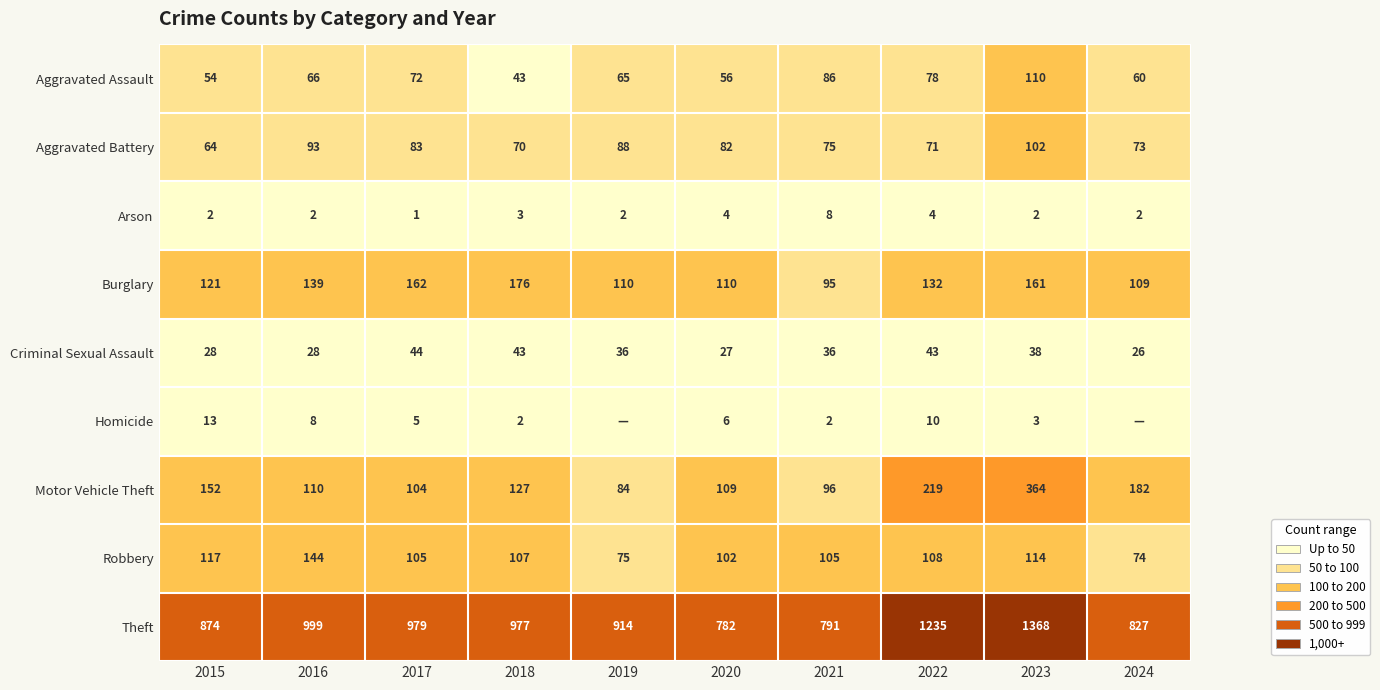

Is the value of Aggravated Assault at 2016 greater than the value of Aggravated Battery at 2017?

No